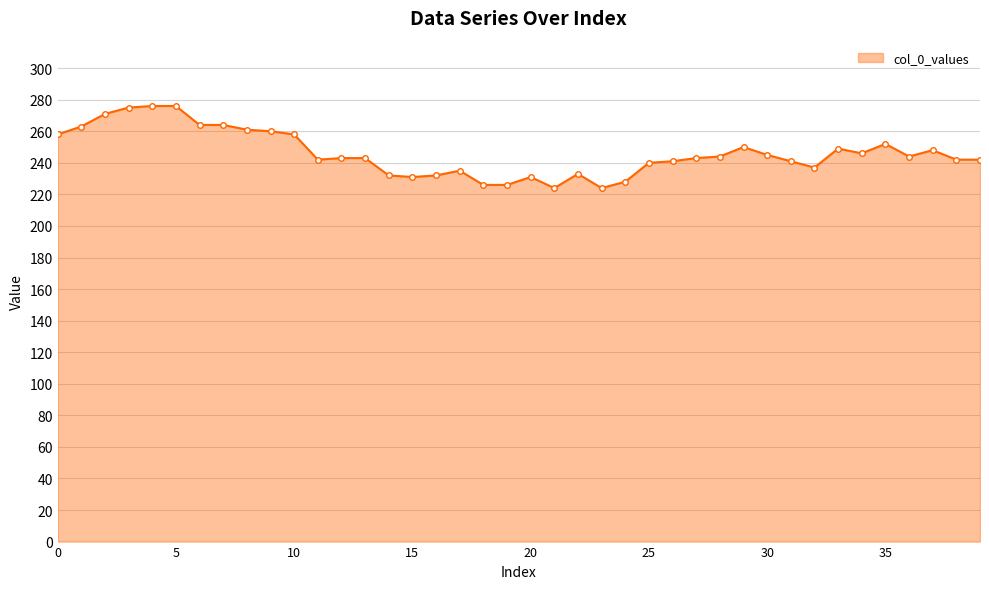

What is the maximum value shown in the chart?

276